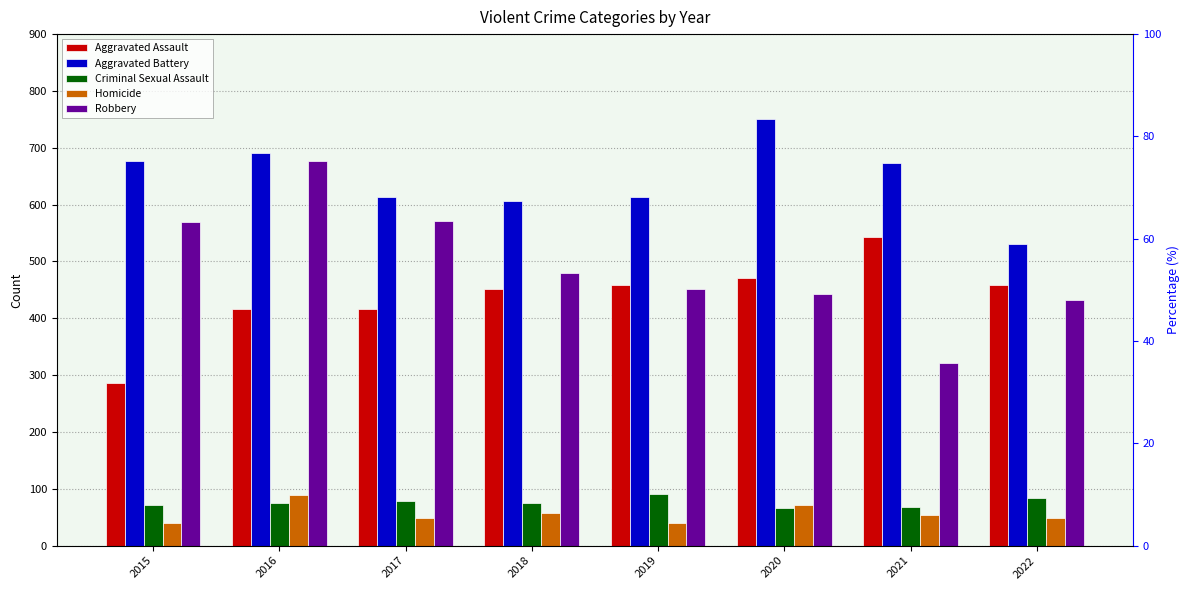

Read the Homicide value at 2019, to the nearest 5.

40